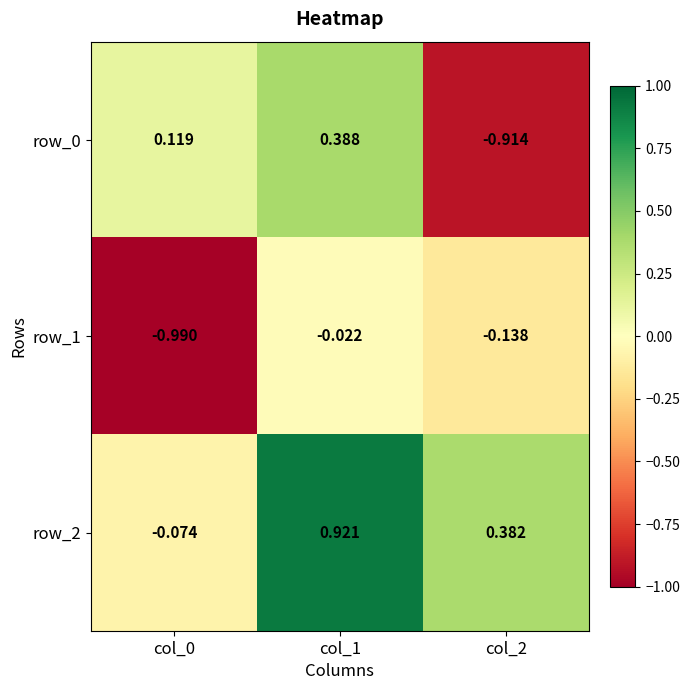

Is the value of row_1 at col_2 greater than the value of row_2 at col_0?

No